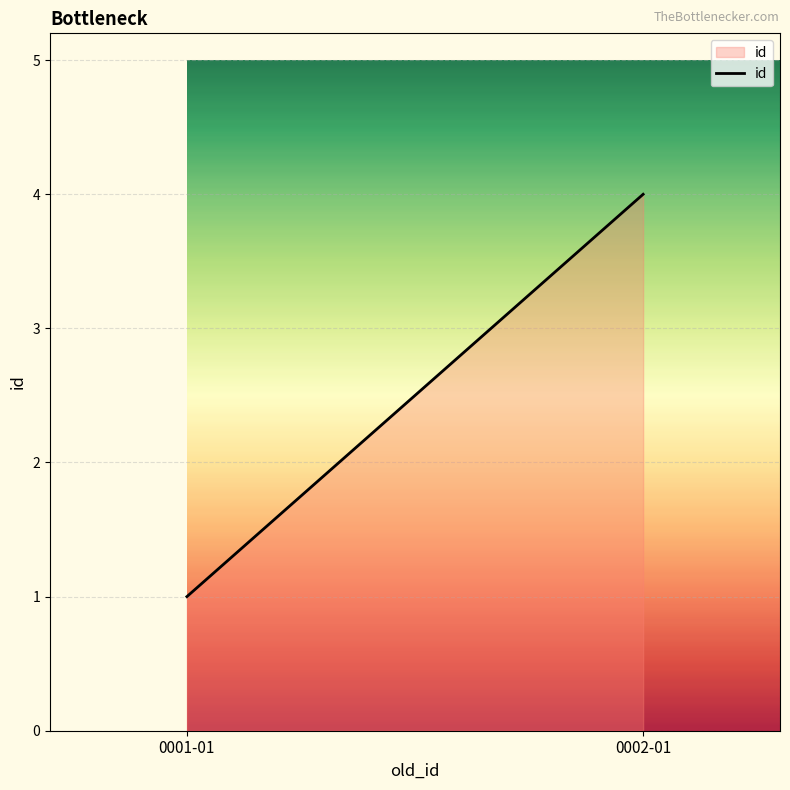

What is the difference between the values at 0002-01 and 0001-01?

3